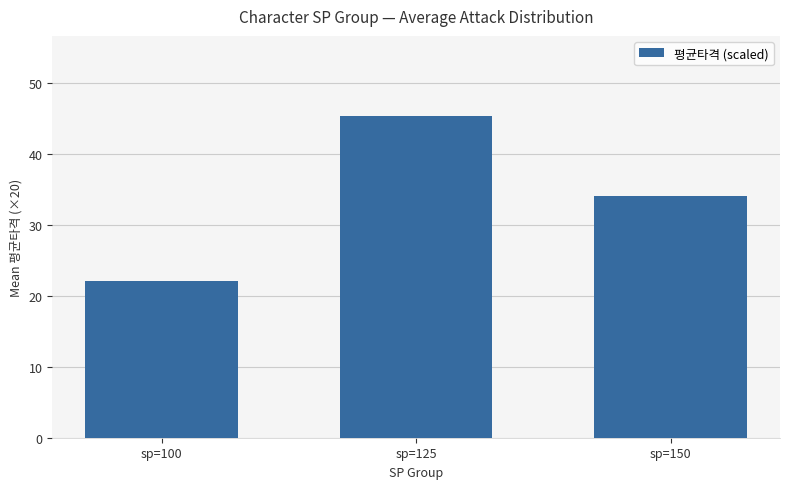

The value at sp=125 is 45.3. True or false?

True